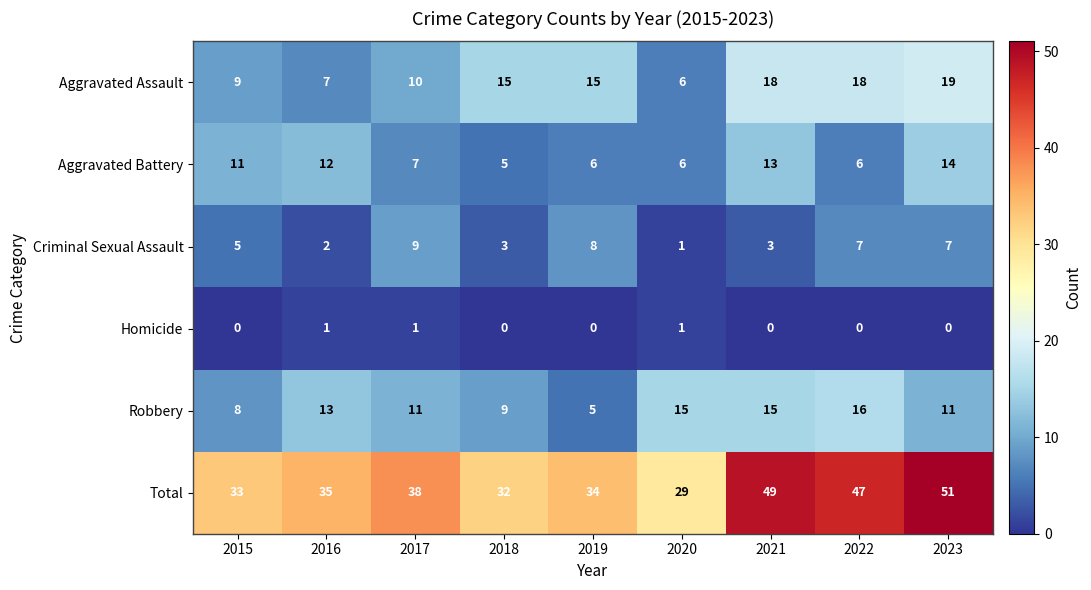

How many distinct data groups are displayed?

6